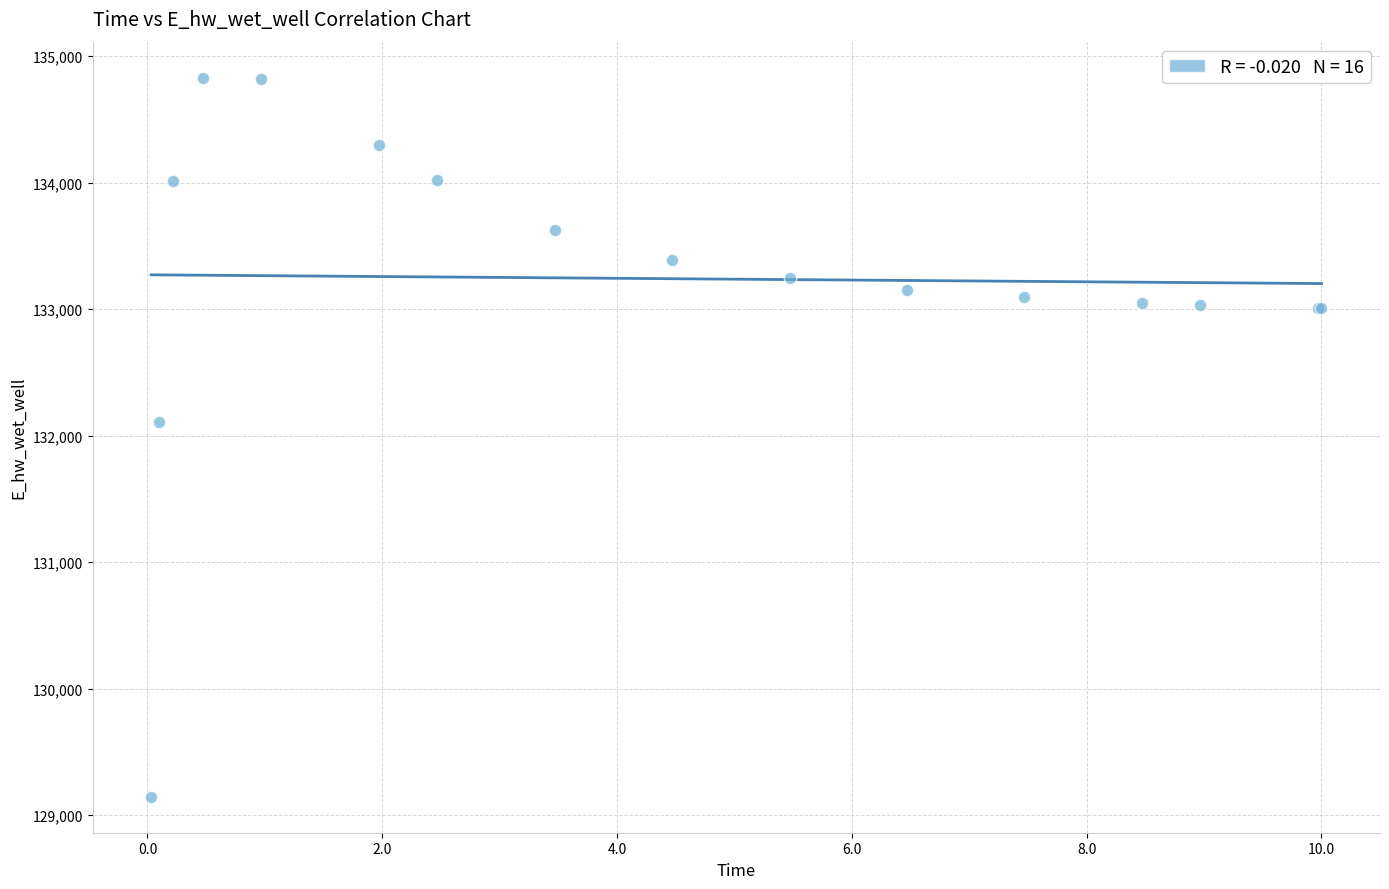

What Y value in the scatter plot is closest to 131988?

132112.4